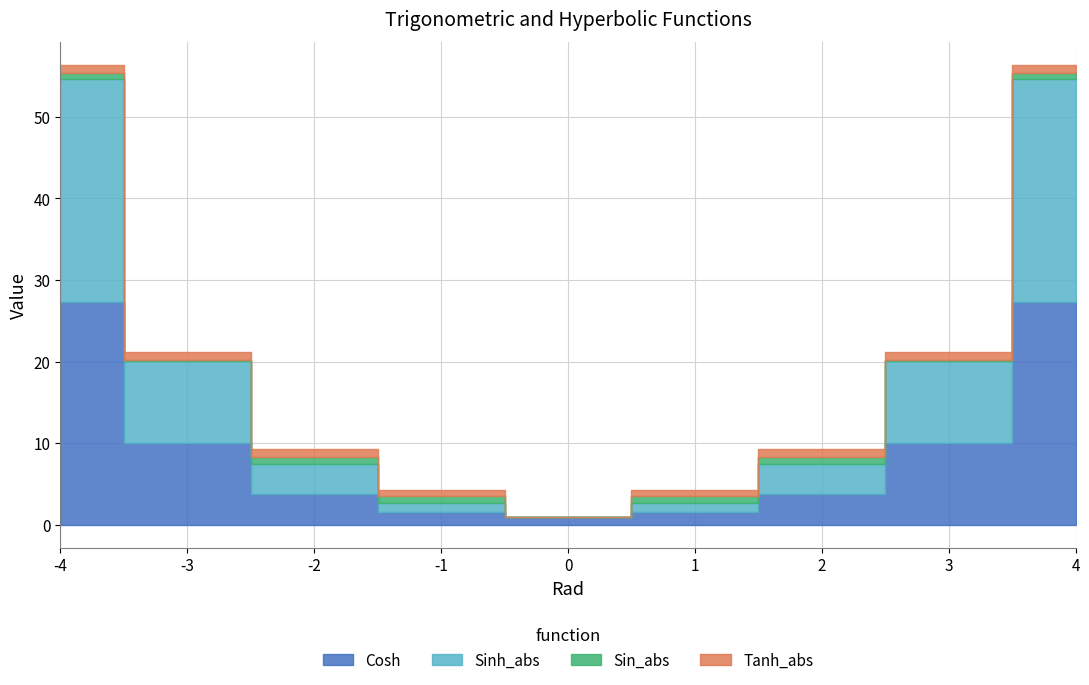

Reading left to right, transcribe all the data shown in this chart.

Cosh: 27.3	10.1	3.8	1.5	1.0	1.5	3.8	10.1	27.3
Sinh_abs: 27.3	10.0	3.6	1.2	0.0	1.2	3.6	10.0	27.3
Tanh_abs: 1.0	1.0	1.0	0.8	0.0	0.8	1.0	1.0	1.0
Sin_abs: 0.8	0.1	0.9	0.8	0.0	0.8	0.9	0.1	0.8